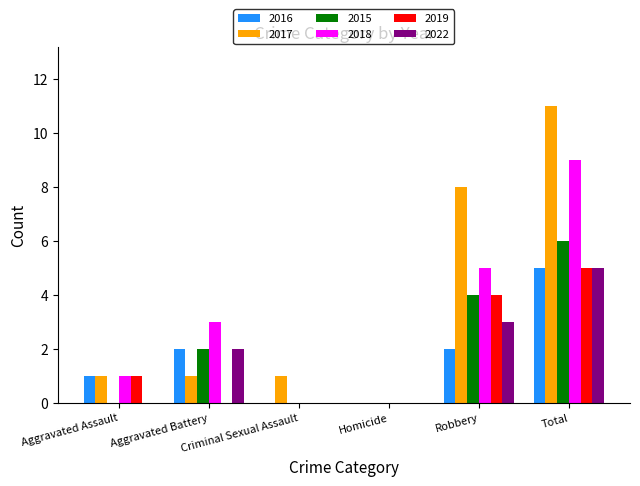

What is the sum of the 2015 values at Homicide and Total?

6